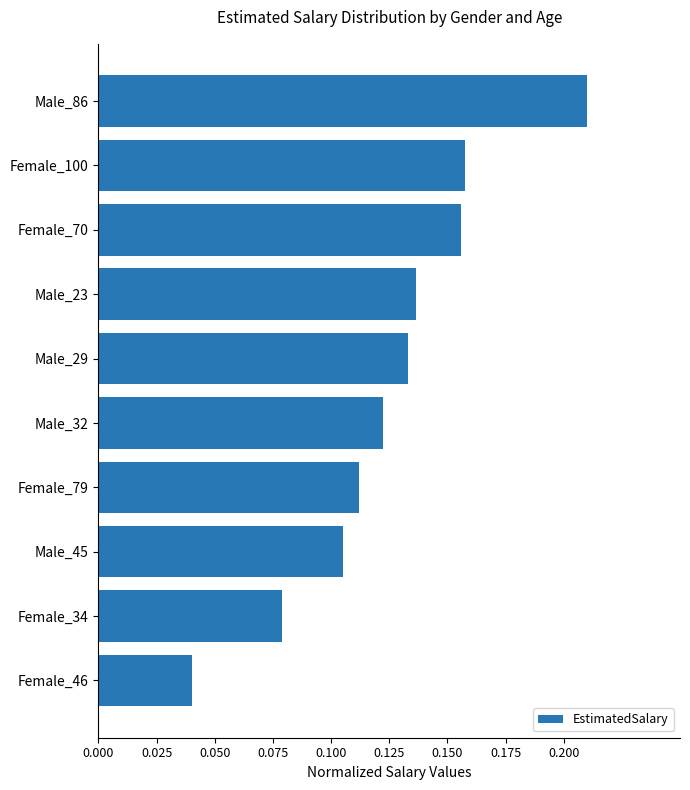

What position from the top is Female_100?

2